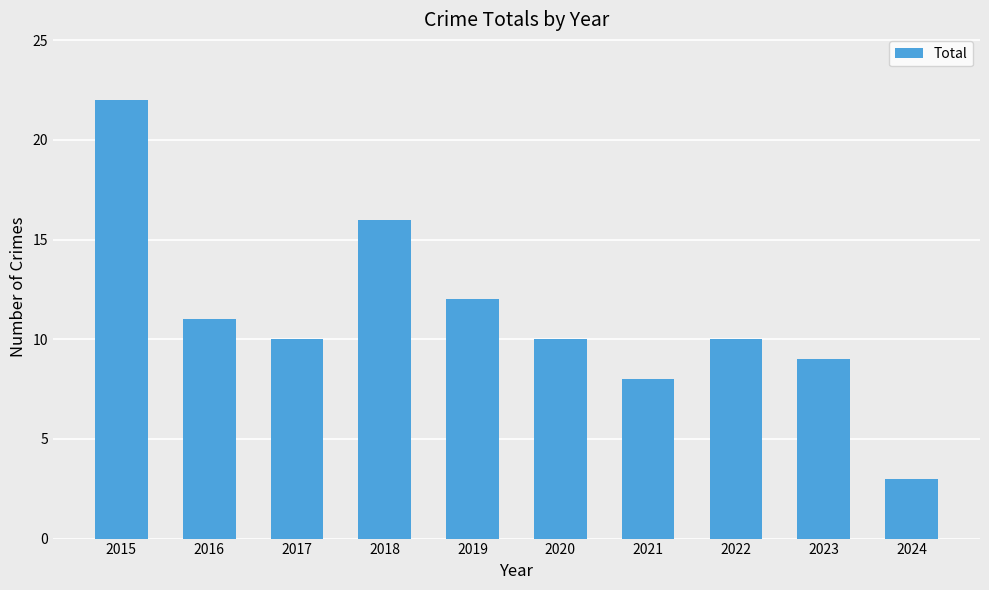

What is the ratio of the value at 2023 to the value at 2018?

0.6